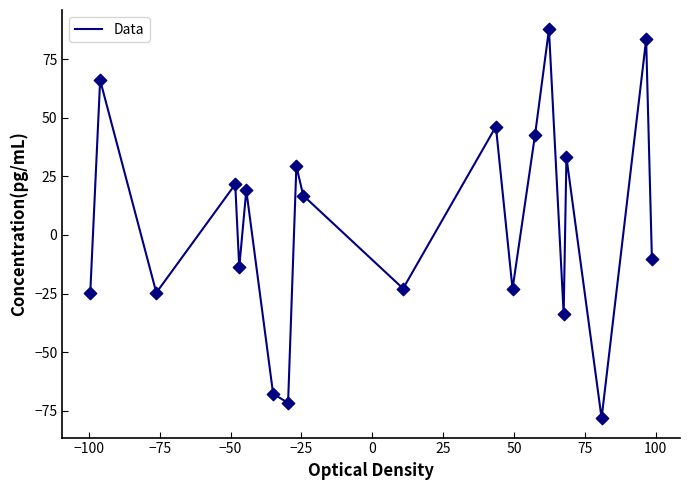

What is the difference between the maximum and minimum values?

166.0